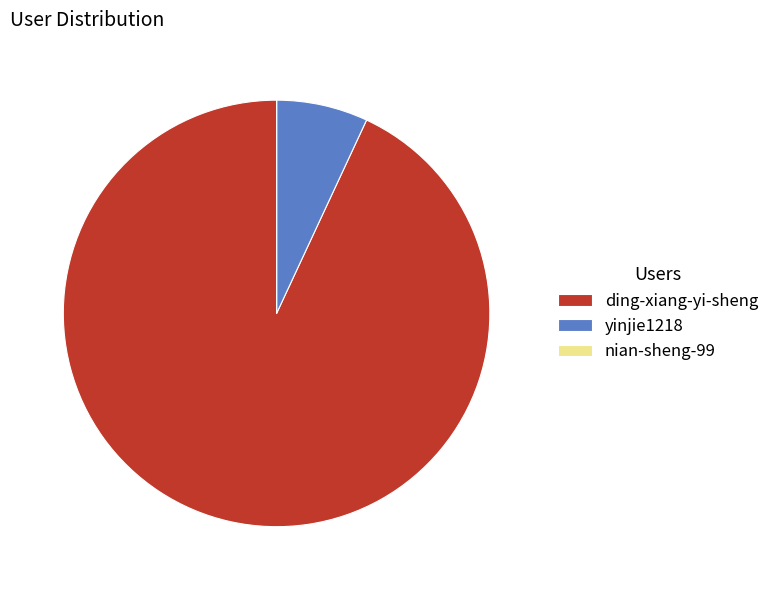

Which has a higher value, yinjie1218 or ding-xiang-yi-sheng?

ding-xiang-yi-sheng